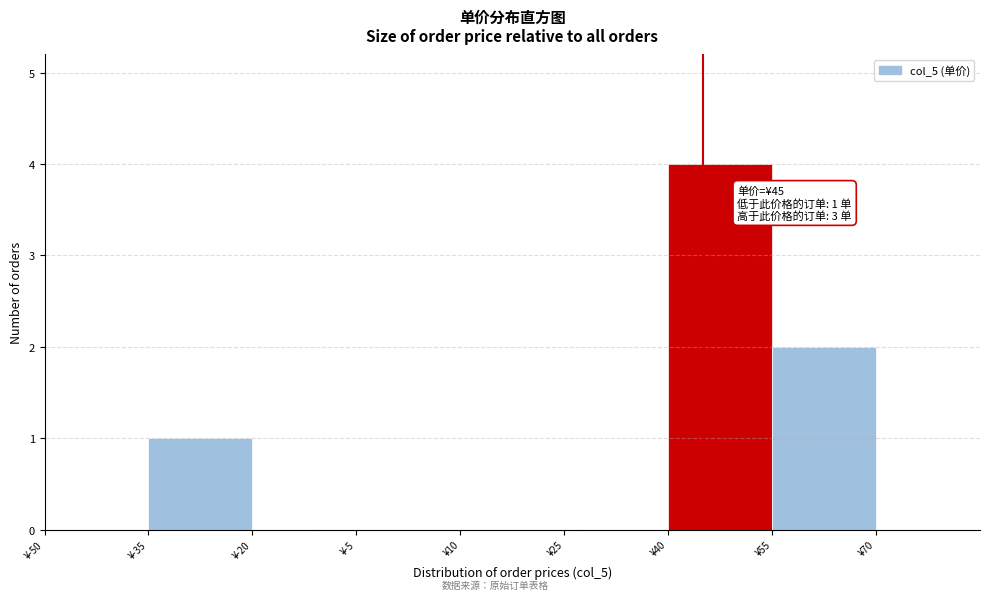

Which range on the x-axis has the tallest bar?

40 to 55